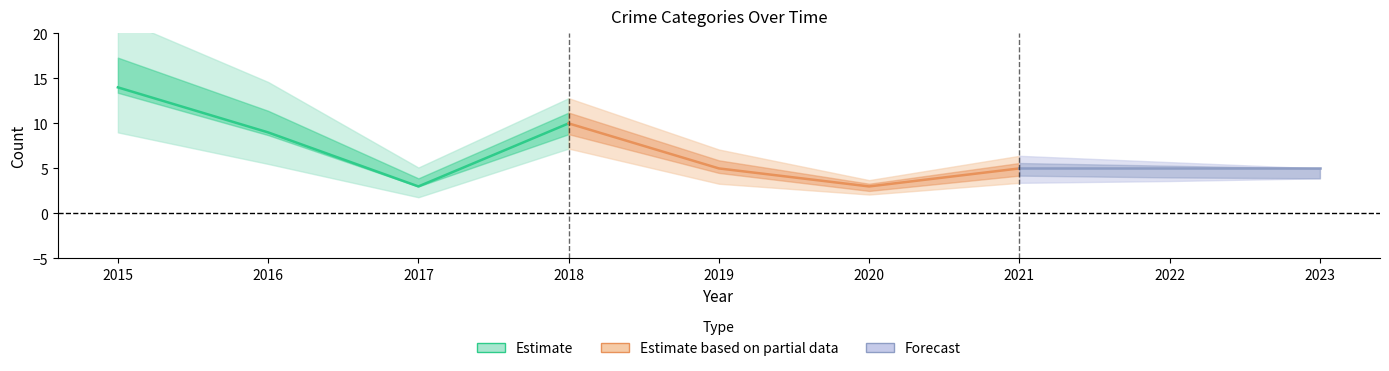

What is the greatest value displayed?

14